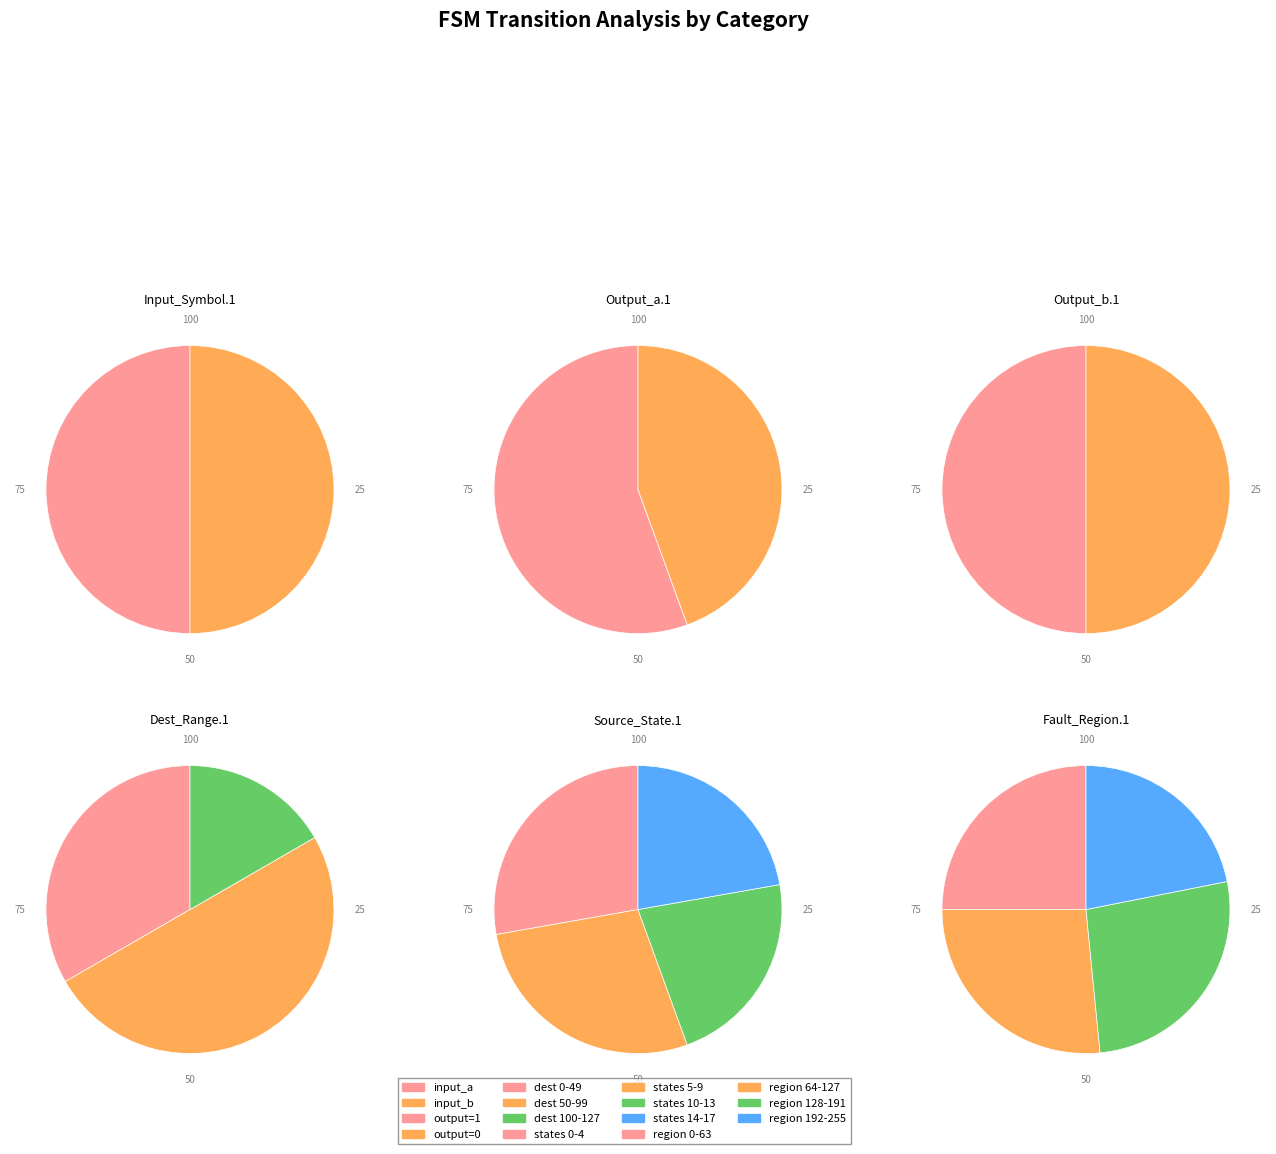

To the nearest percent, what is the difference between the 11 and 9 slice percentages?

11%